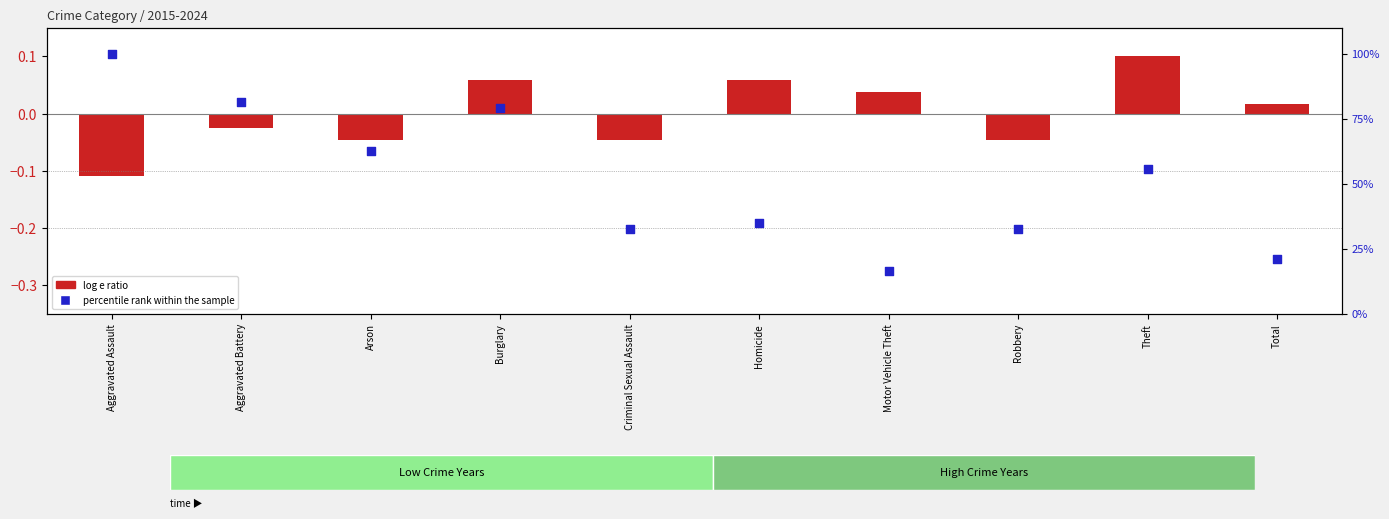

What is the total value across all series at Arson?

62.7